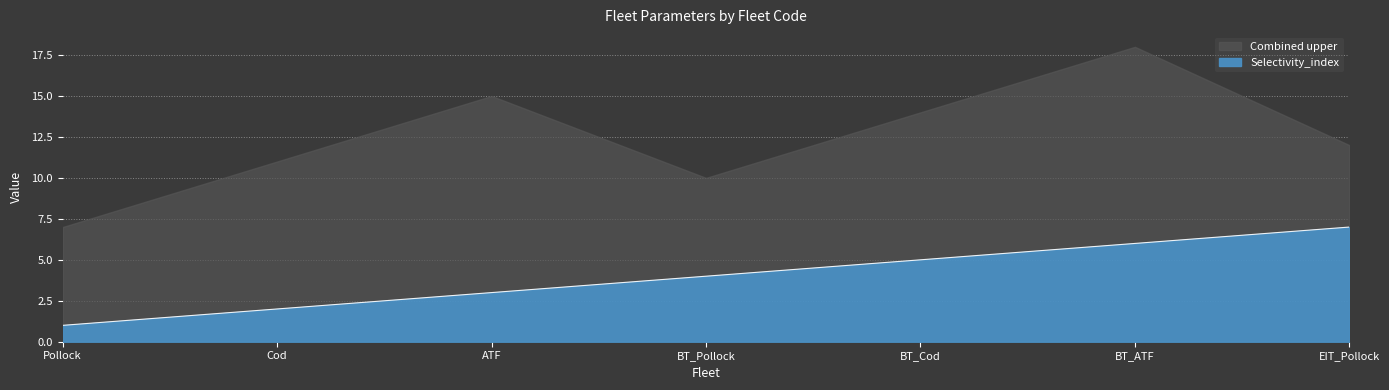

What is the highest value of the Selectivity_index series?

7